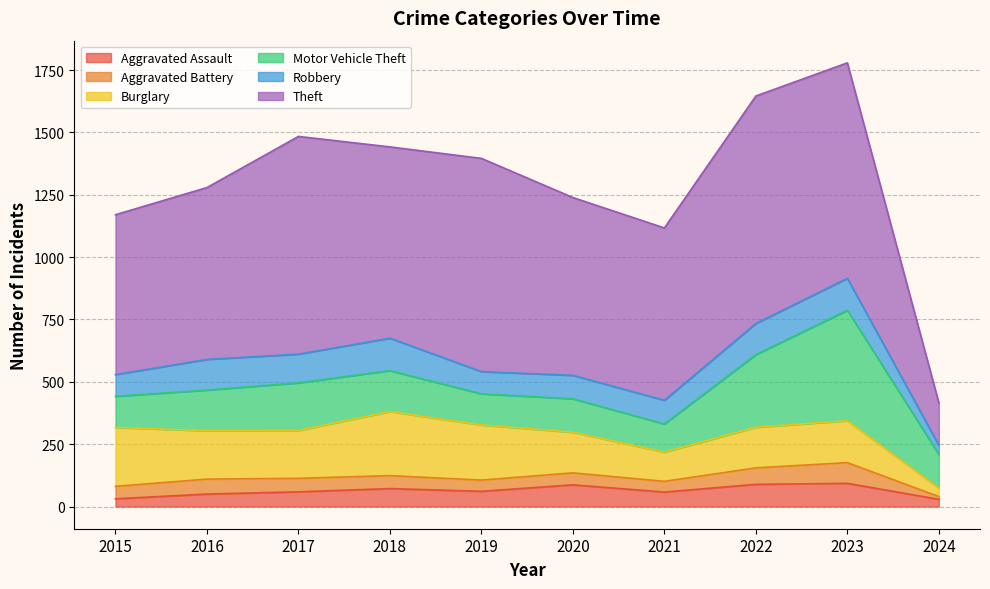

How many values in the Burglary series exceed 192?

4